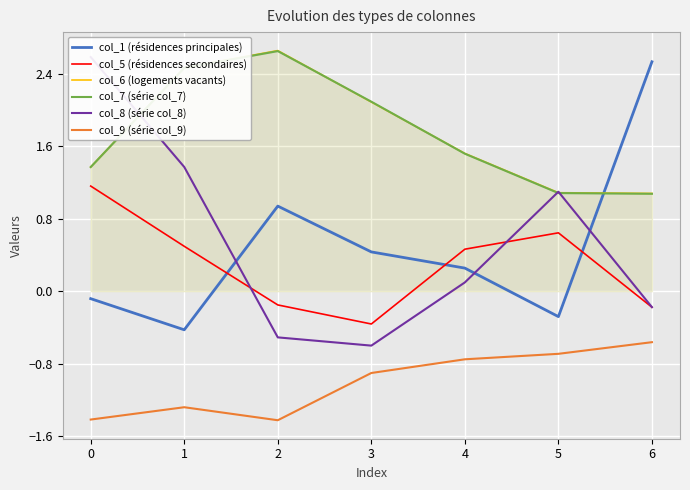

What is the value of the col_7 (série col_7) point at the 5th from the left?

1.5